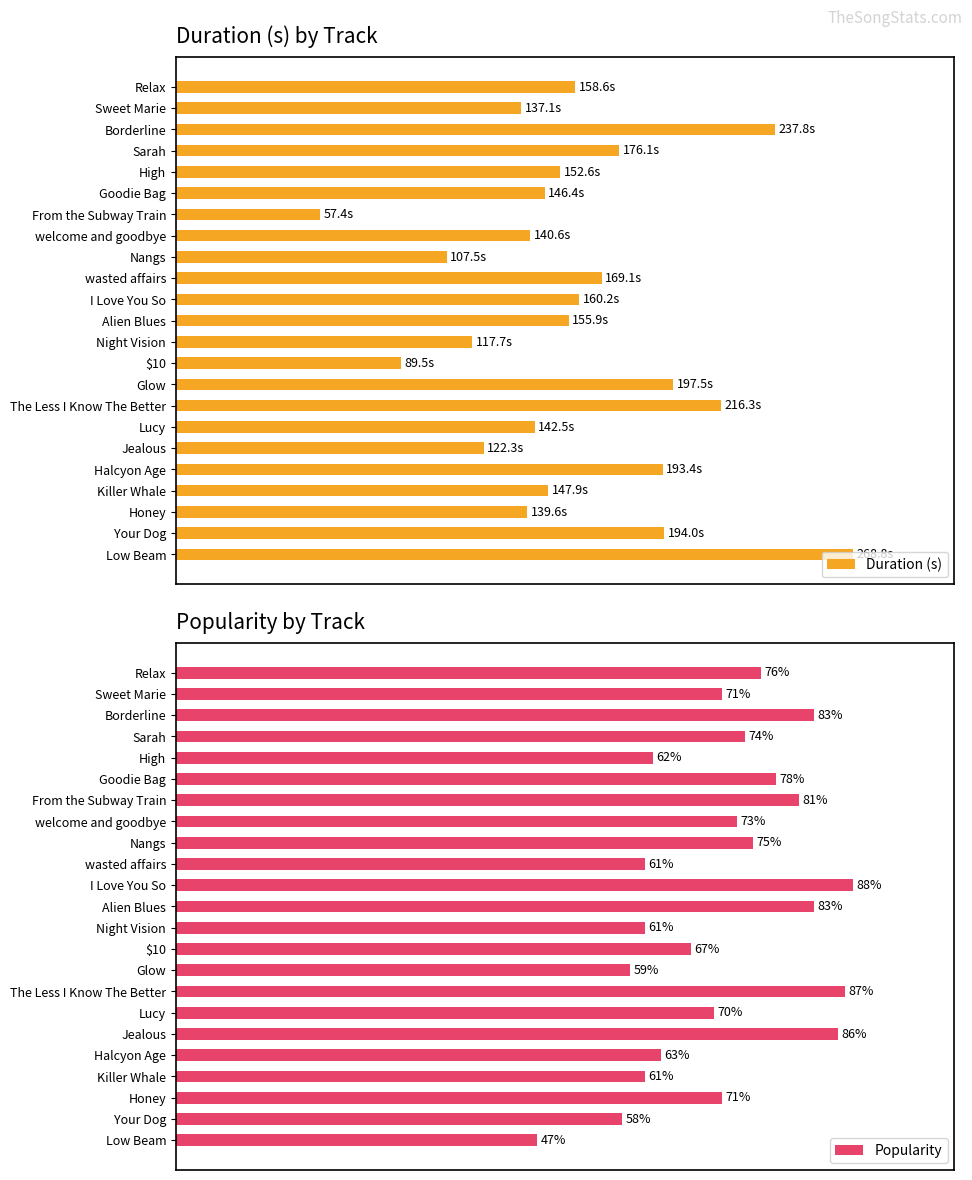

What is the difference between the maximum and minimum values in the Duration (s) series?

78.7